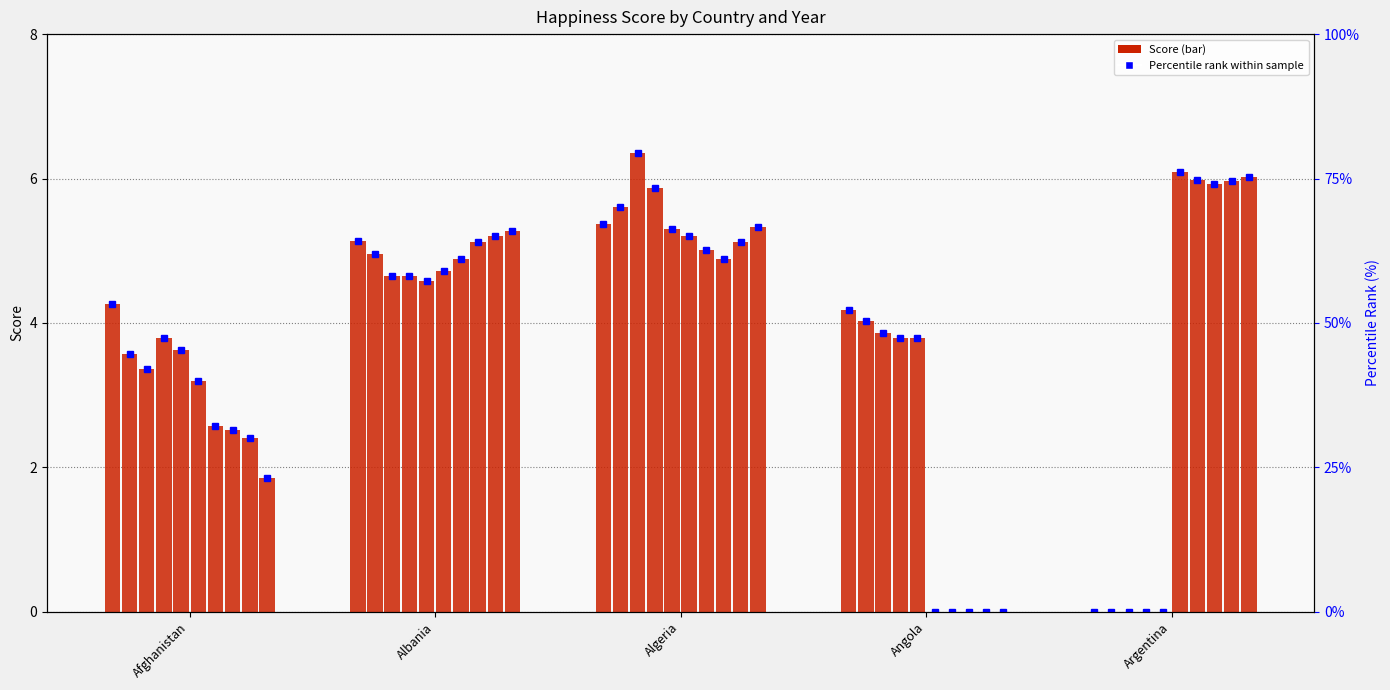

True or false: the data shows 0.0 at Argentina.

True